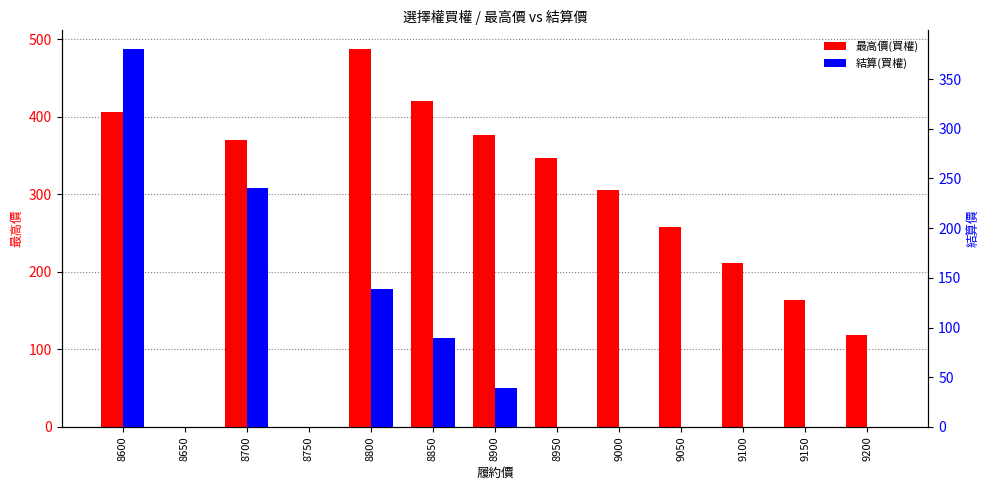

What is the sum of all 結算(買權) values?

889.5